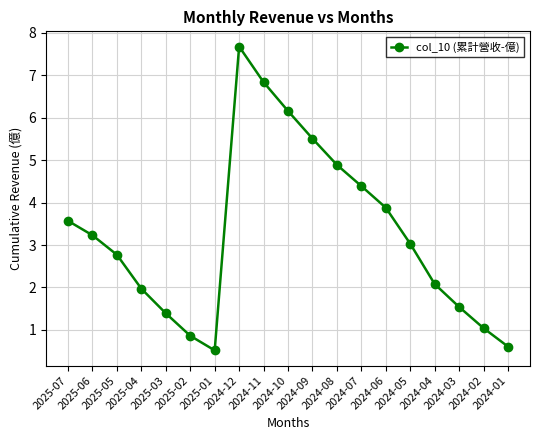

What is the average value?

3.3